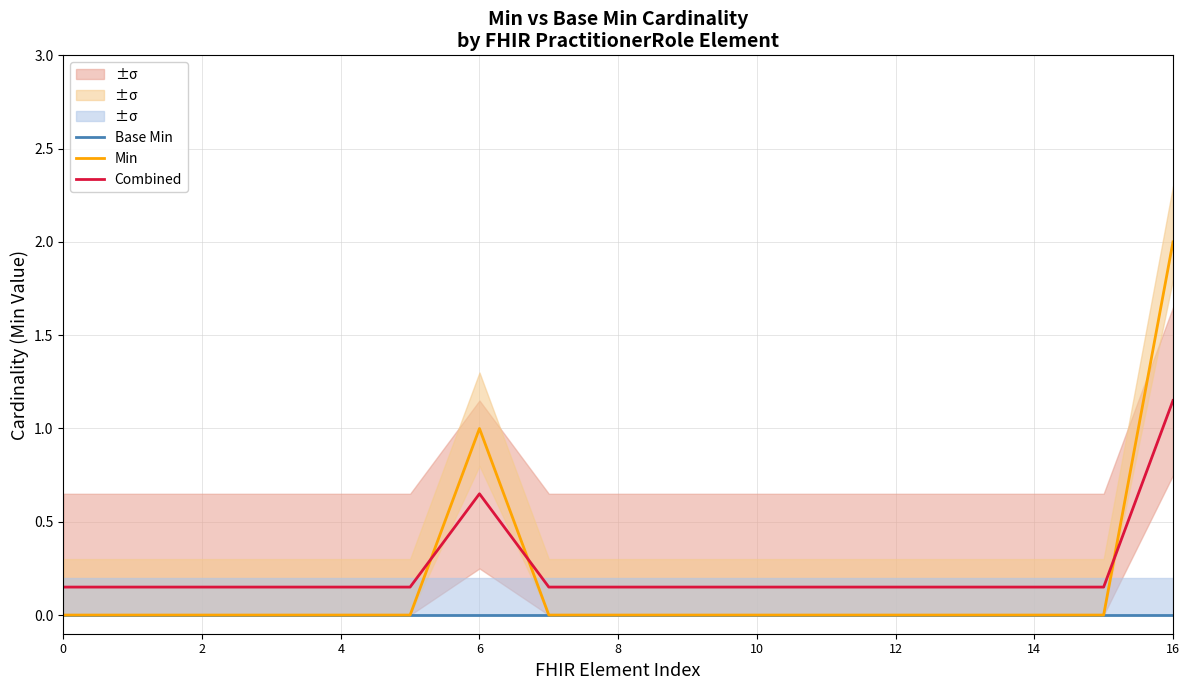

Is the value of Combined at 16 greater than the value of Min at 15?

Yes